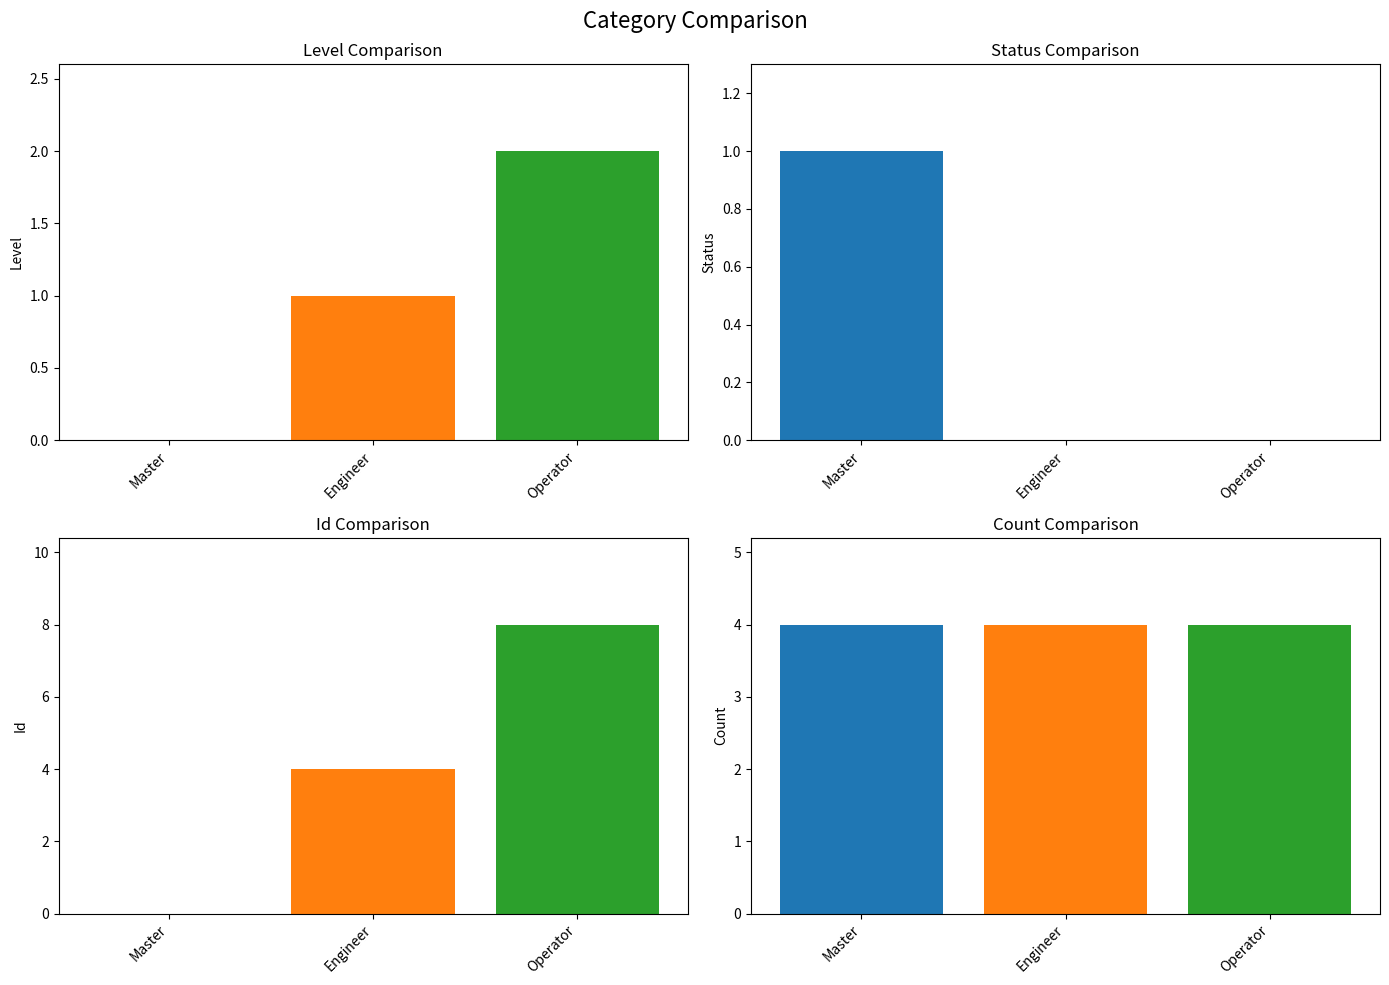

At which label is Level closest to 1?

Engineer